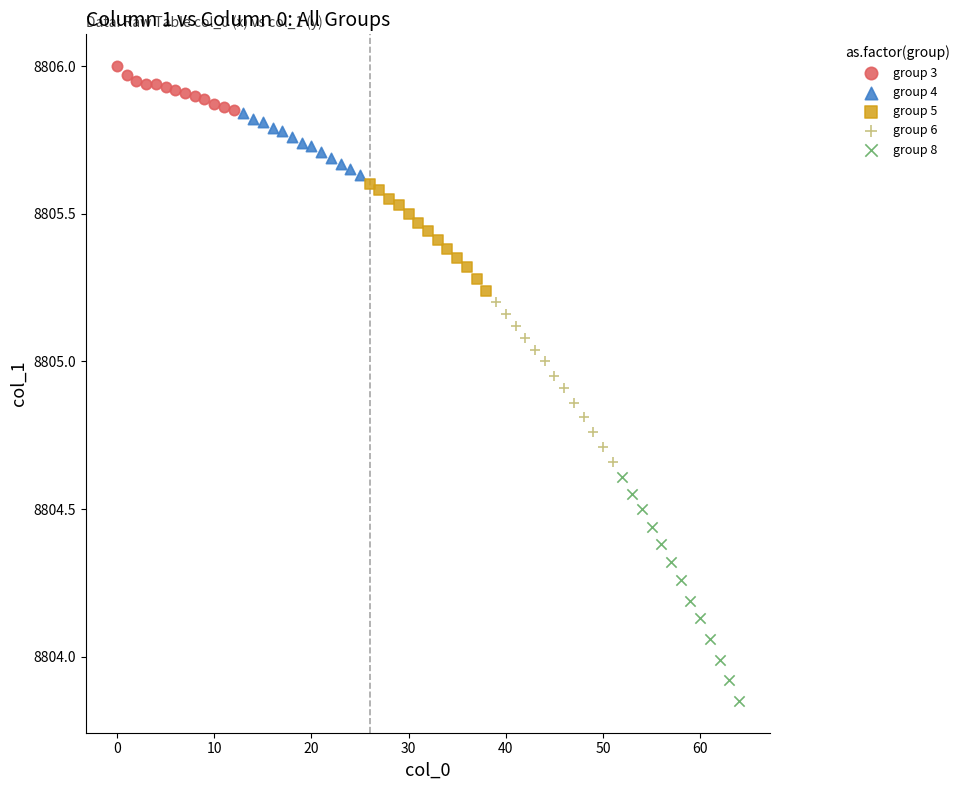

Which series reaches the maximum Y coordinate?

group 3